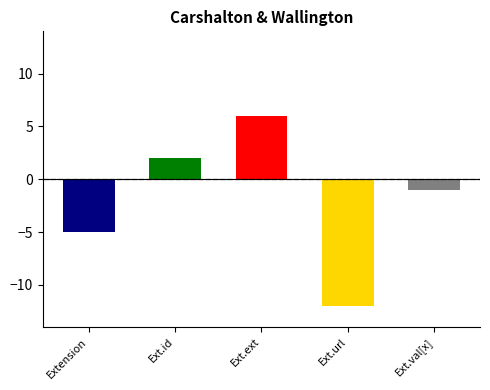

What is the smallest value displayed?

-12